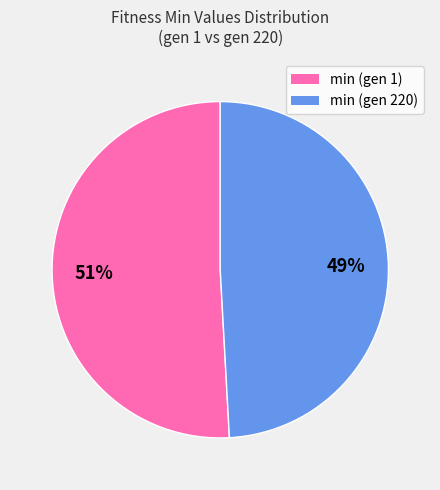

Which slice is the smallest?

min (gen 220)